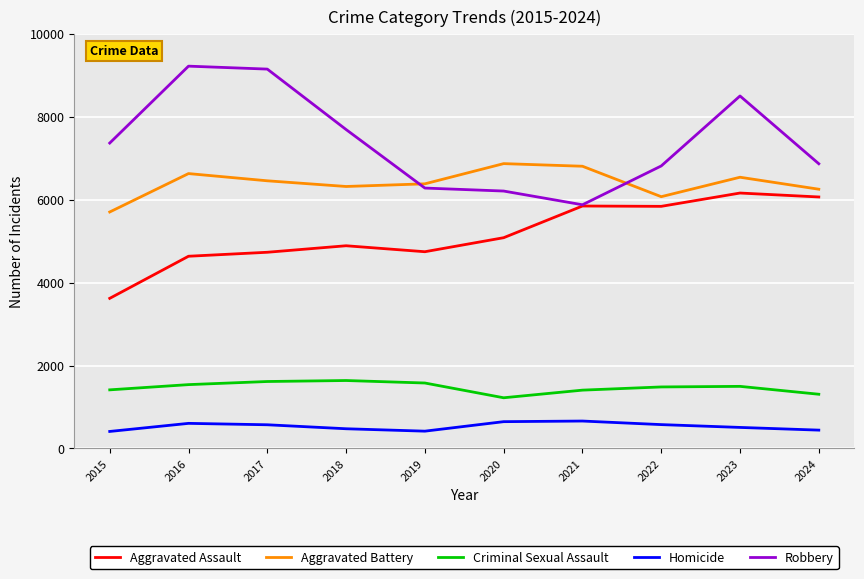

At 2017, list the series in order from smallest to largest.

Homicide, Criminal Sexual Assault, Aggravated Assault, Aggravated Battery, Robbery